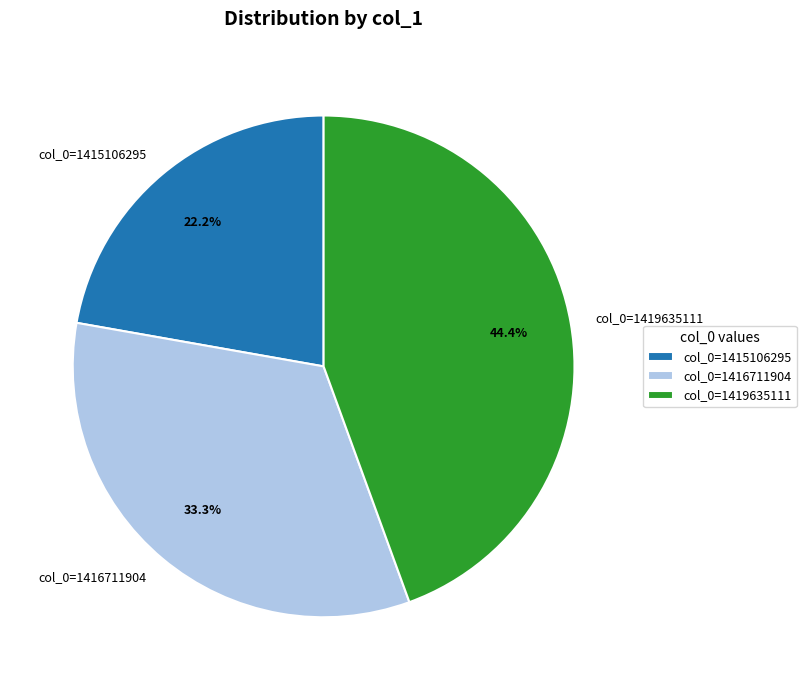

Does col_0=1415106295 represent more than half of the total?

No